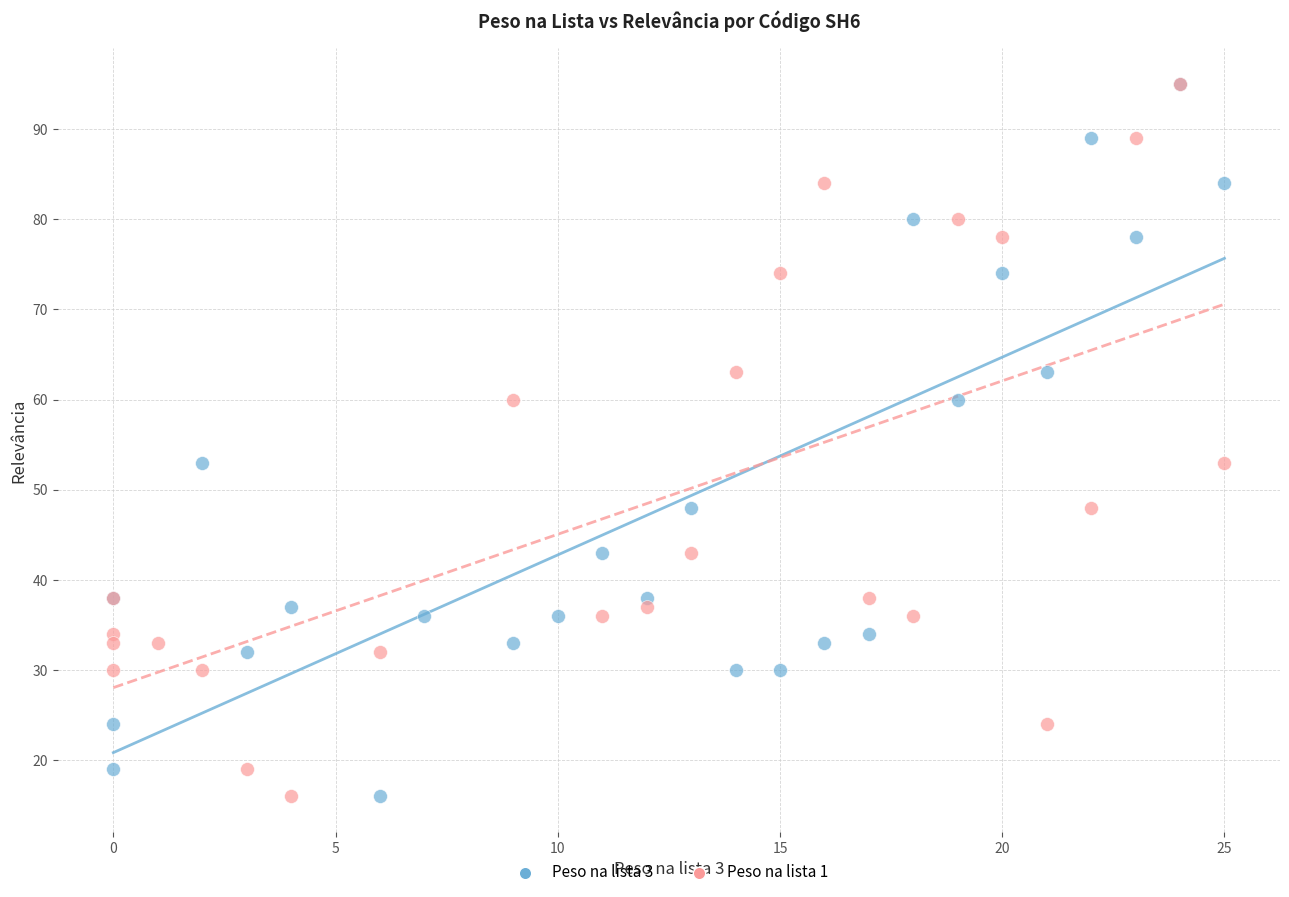

What are all the series names shown in the legend?

Peso na lista 3, Peso na lista 1